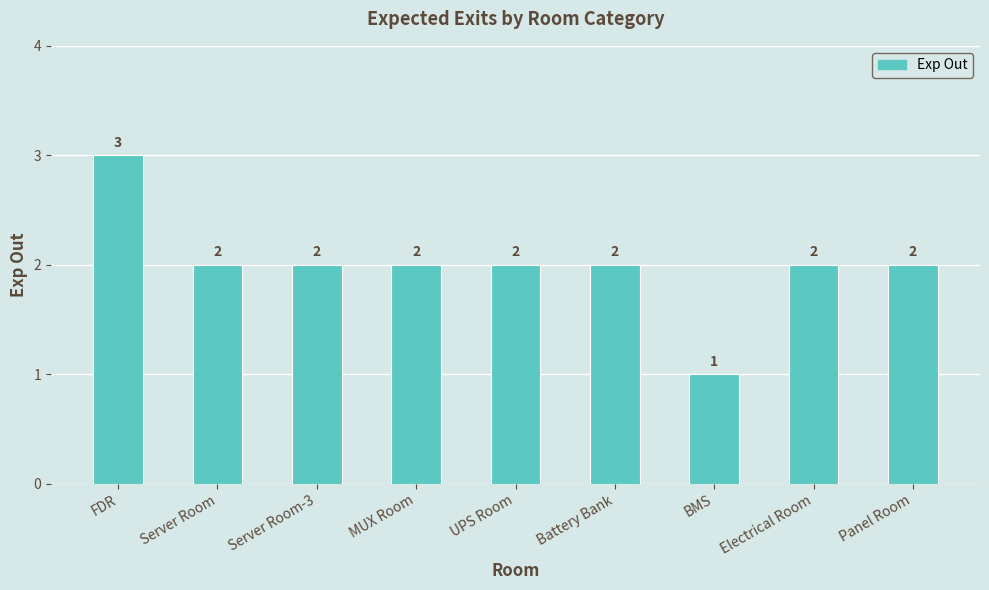

Where does the data first go above 2?

FDR